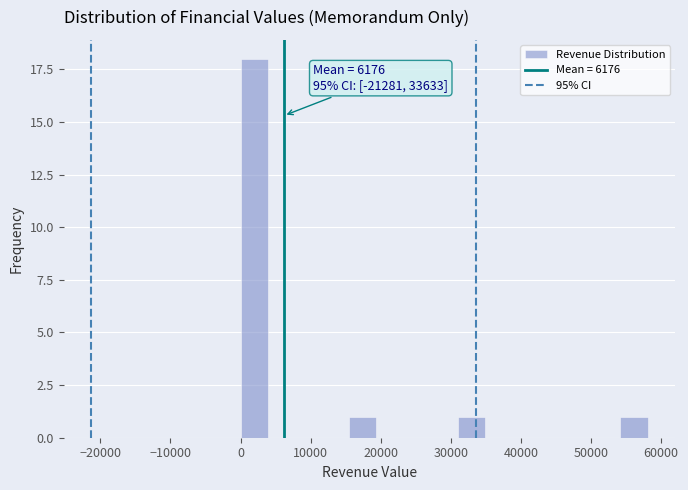

Read against the x-axis, roughly where is the centre of the tallest bar?

2000